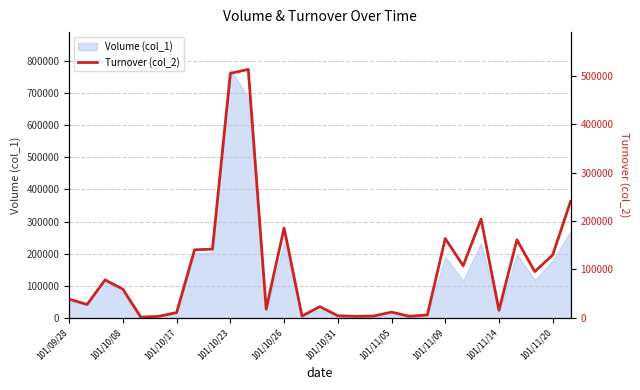

The value of Volume (col_1) at 101/11/20 is 179000. True or false?

True